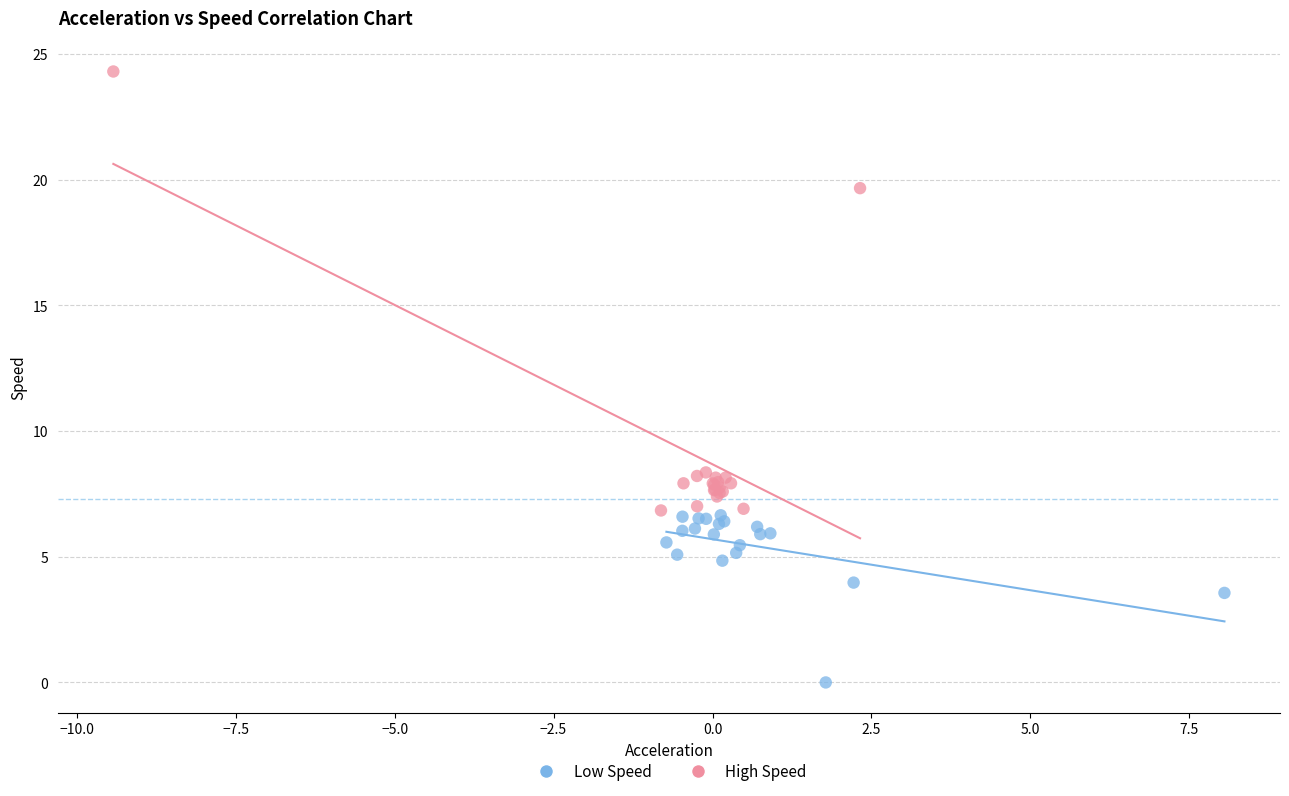

Which series reaches the minimum Y coordinate?

Low Speed